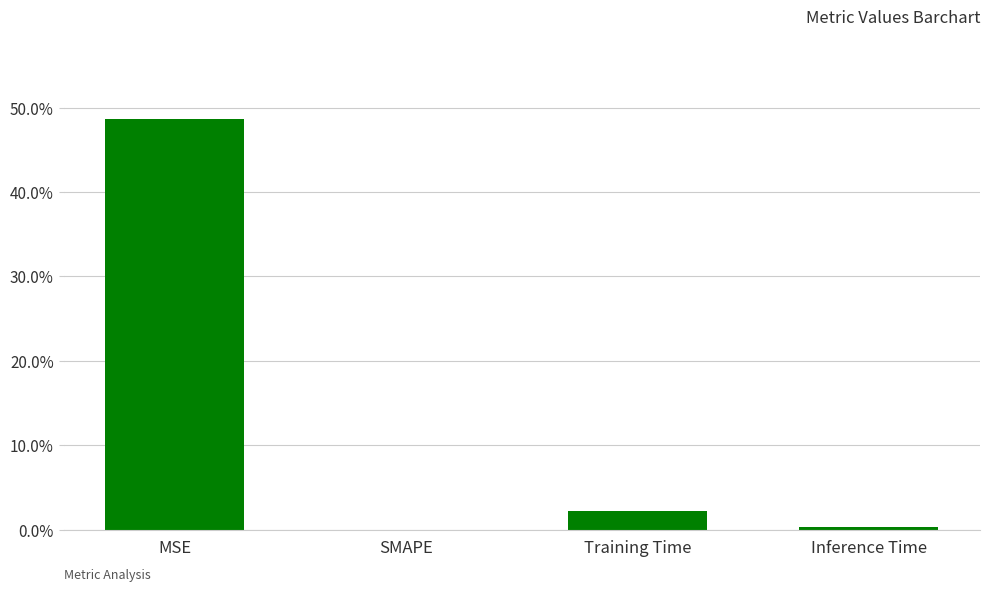

List the labels in order of value, largest first.

MSE, Training Time, Inference Time, SMAPE